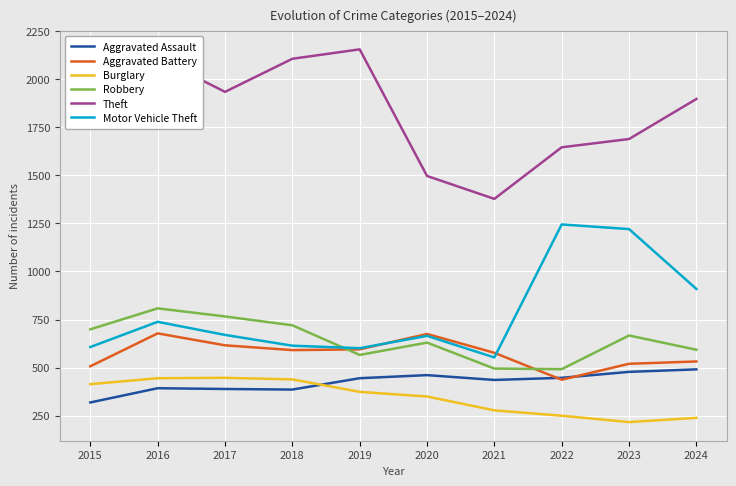

Does the chart display data point markers on the line(s)?

No